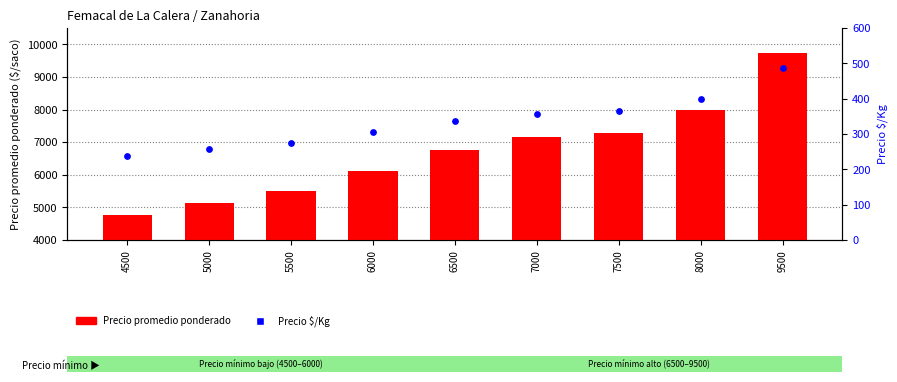

At how many categories does at least one series exceed 1819?

9